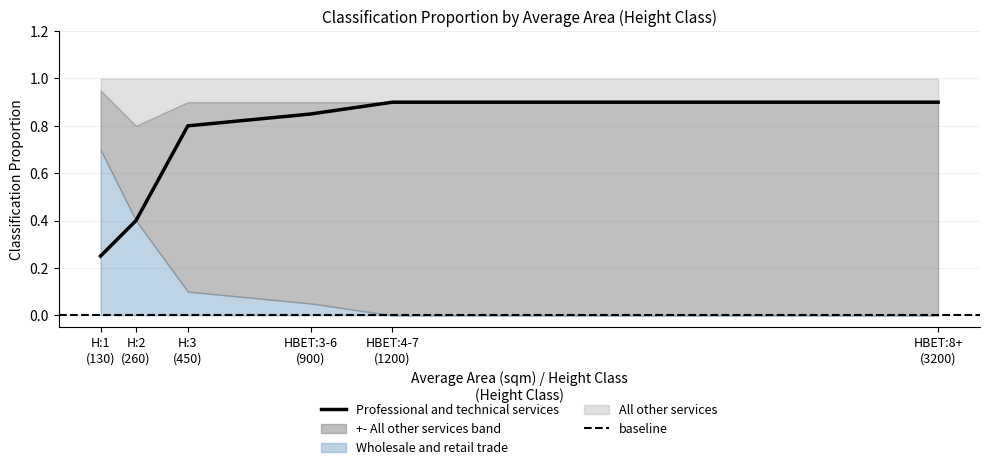

In All other services, how many points are higher than both neighbors (excluding endpoints)?

1